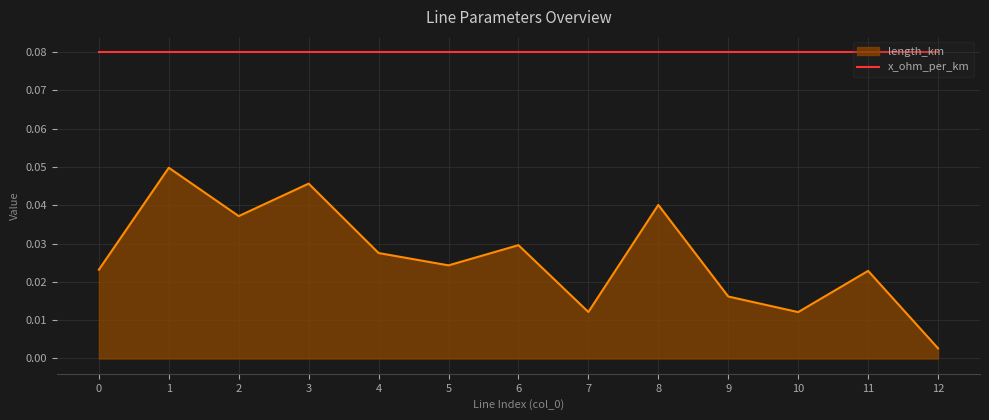

Which series changed the most between 2 and 9?

length_km